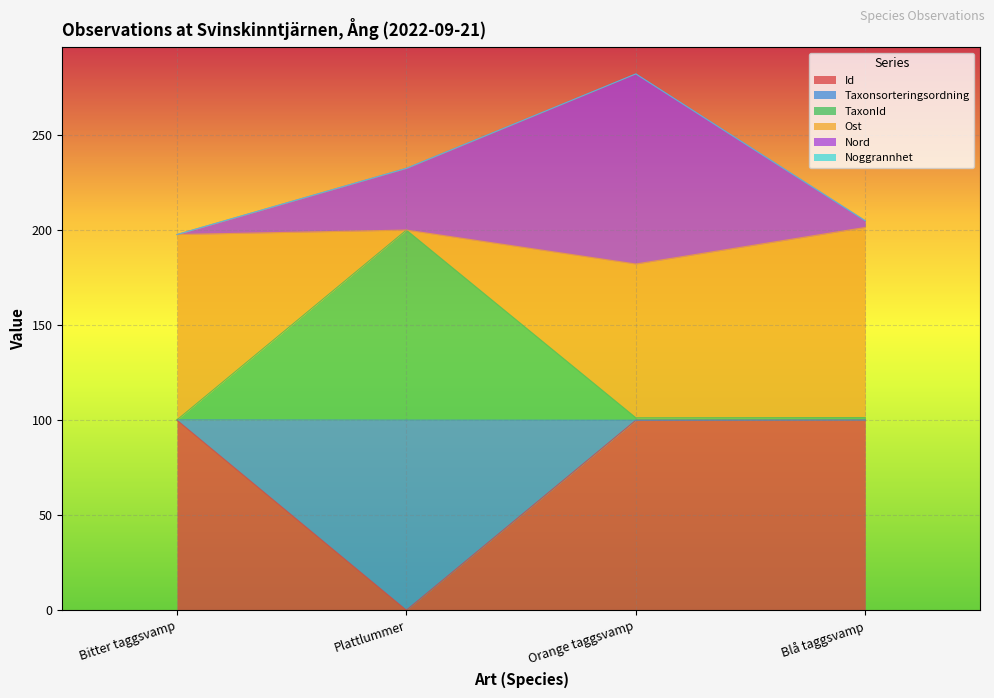

Does the chart display data point markers on the line(s)?

No